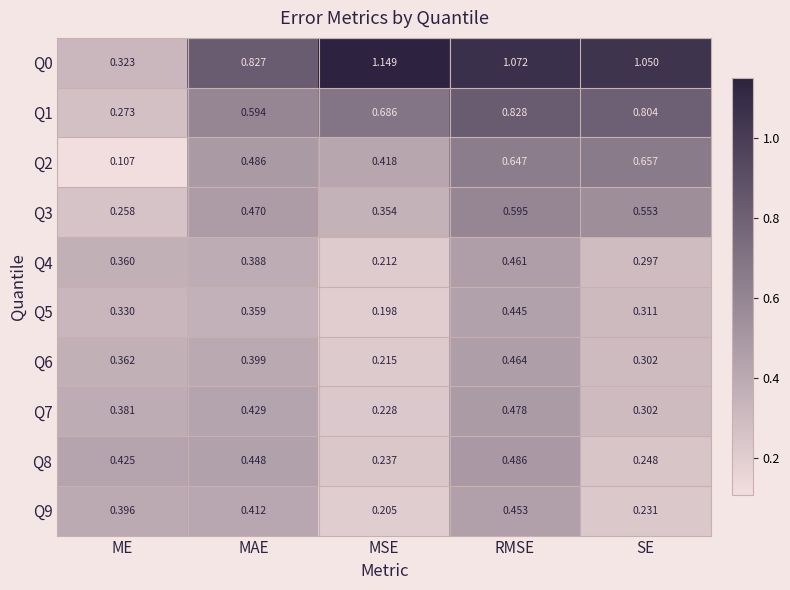

Which category has the lowest value across all series?

ME